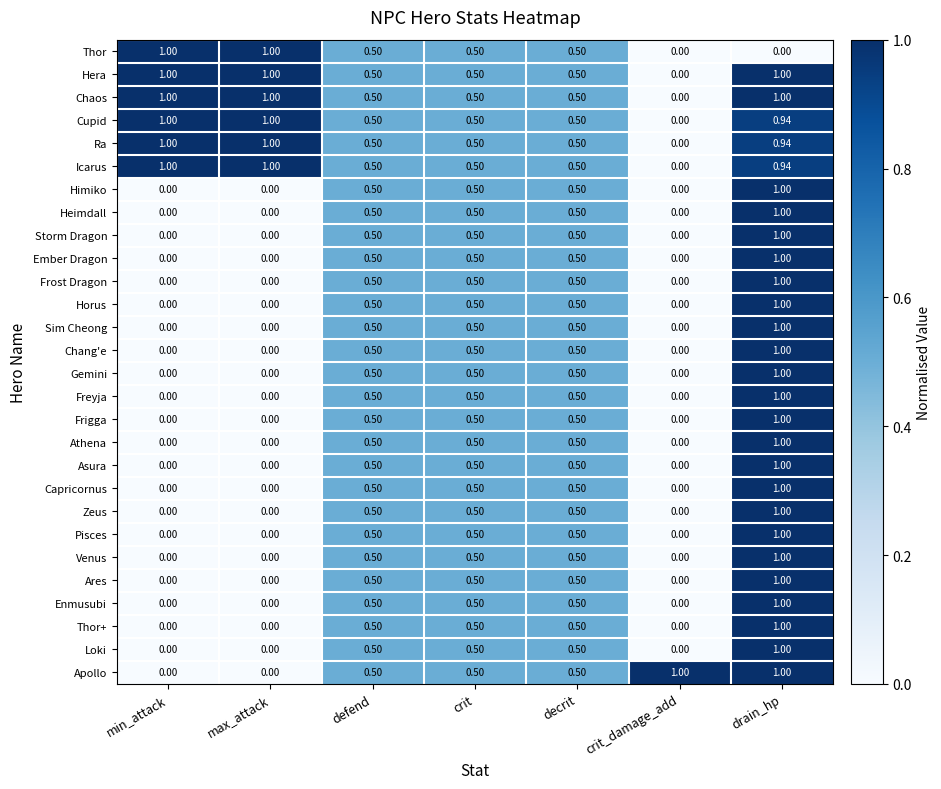

At which category is the sum across all series the highest?

drain_hp